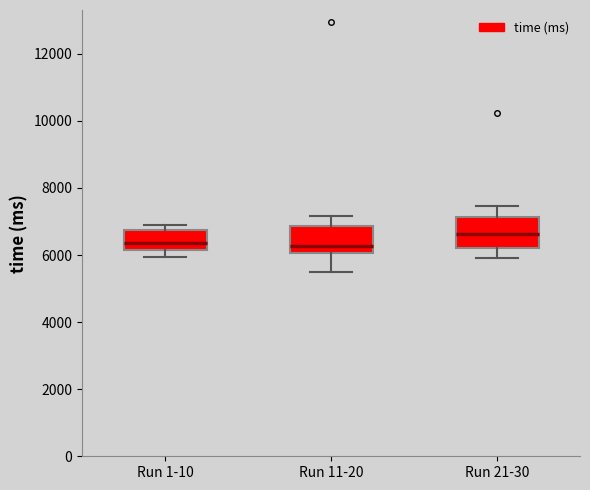

Where does the median line of the box for Run 1-10 sit on the y-axis? The values are not printed on the chart, so give them approximately, as read against the axis.

6400